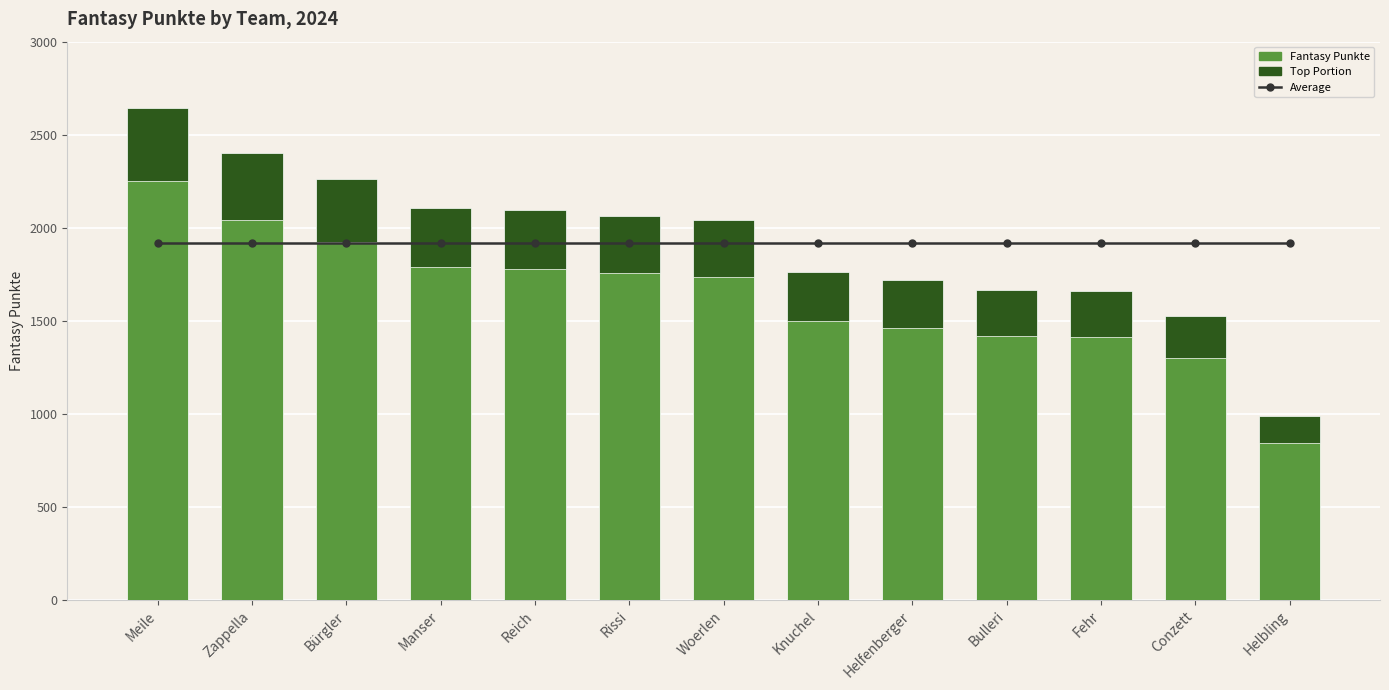

At how many categories does at least one series exceed 752?

13